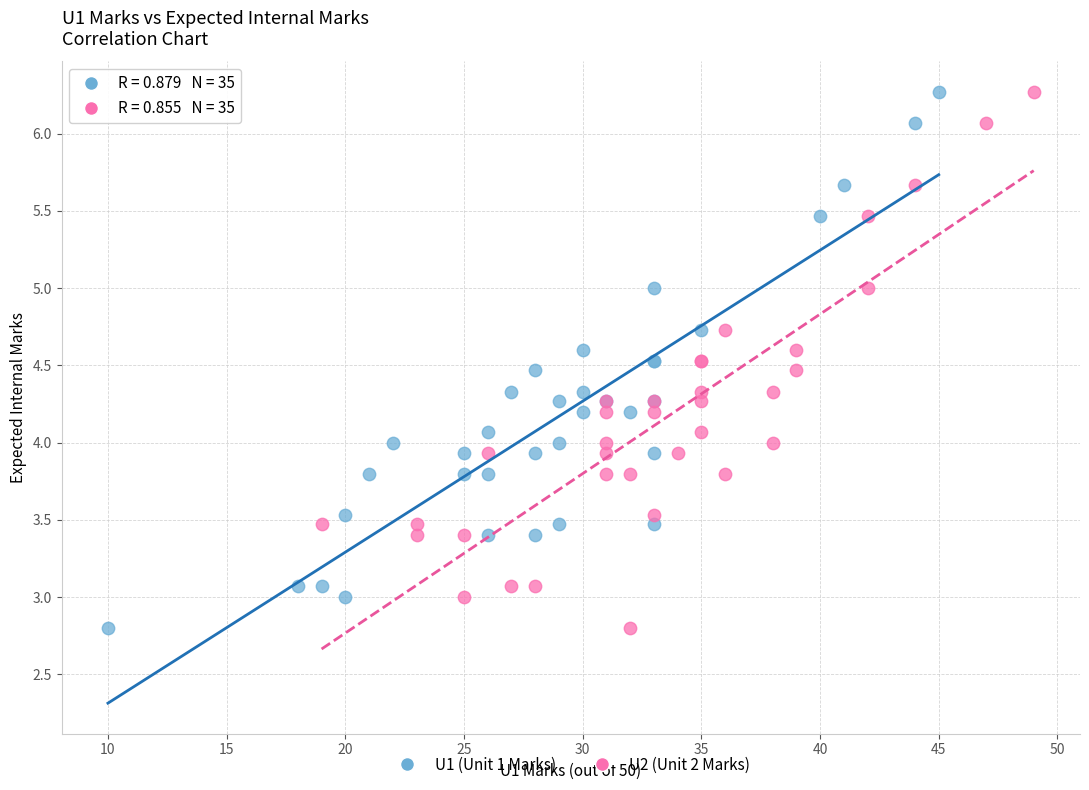

What are all the series names shown in the legend?

U1 (Unit 1 Marks), U2 (Unit 2 Marks)